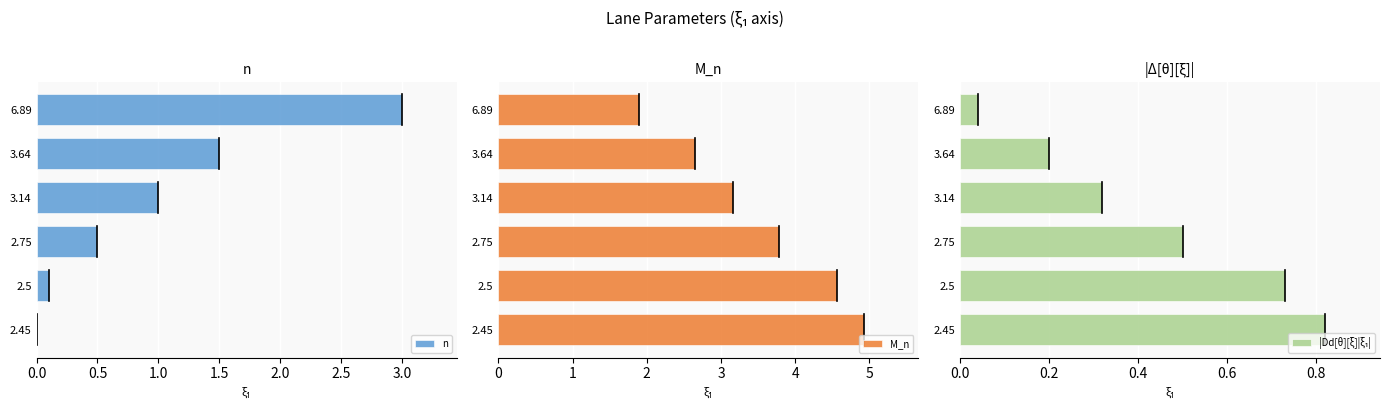

Is it true that n equals 0.6 at 3.64?

False